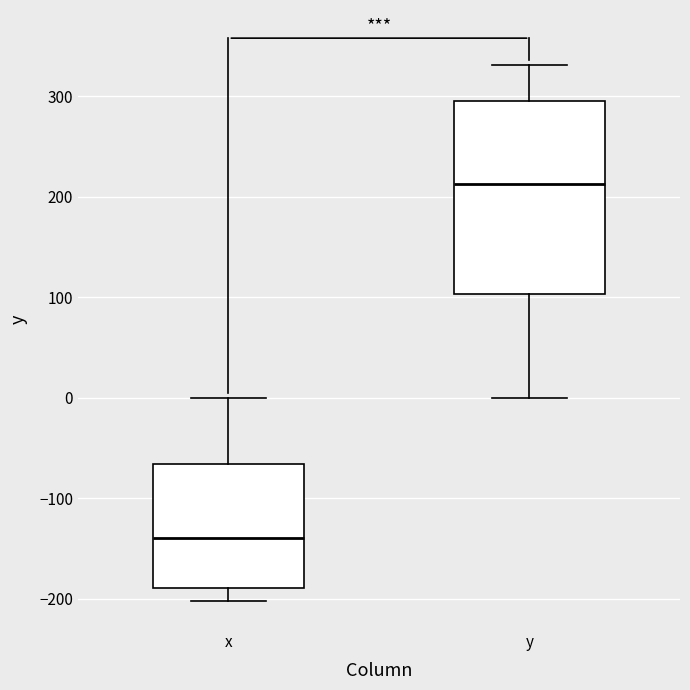

Which box's median line is the lowest?

x